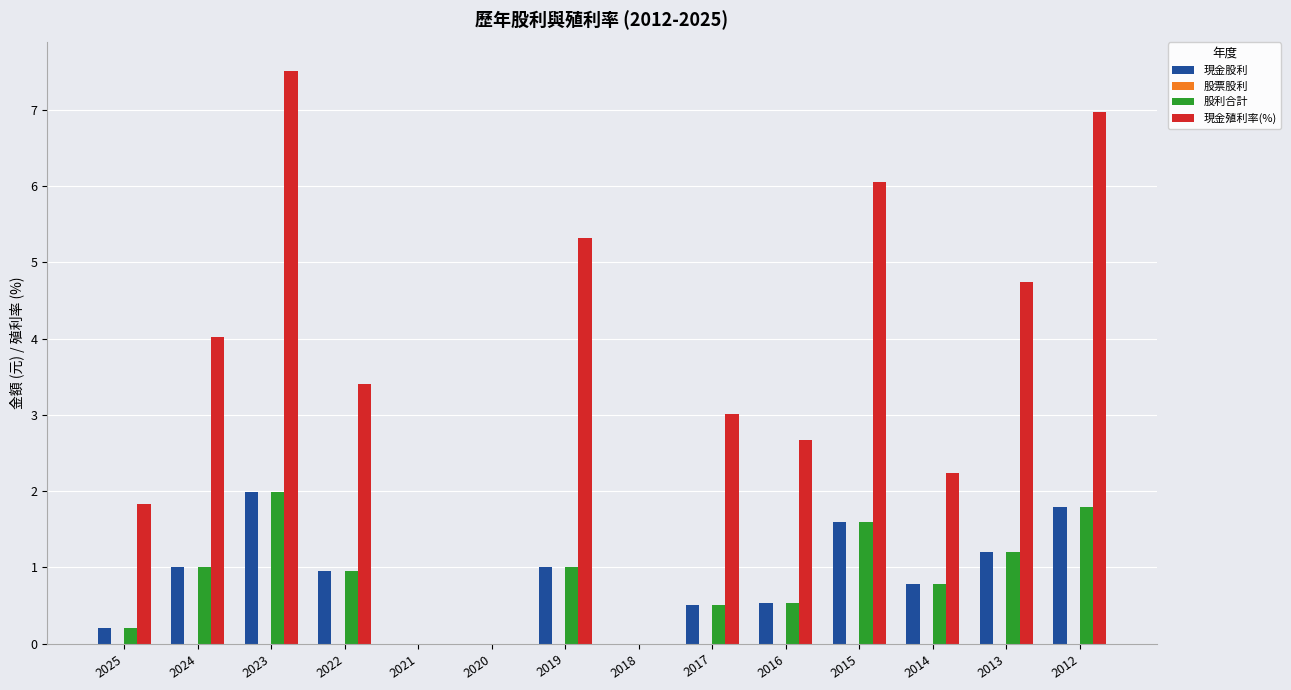

The value of 股利合計 at 2016 is 0.5. True or false?

True